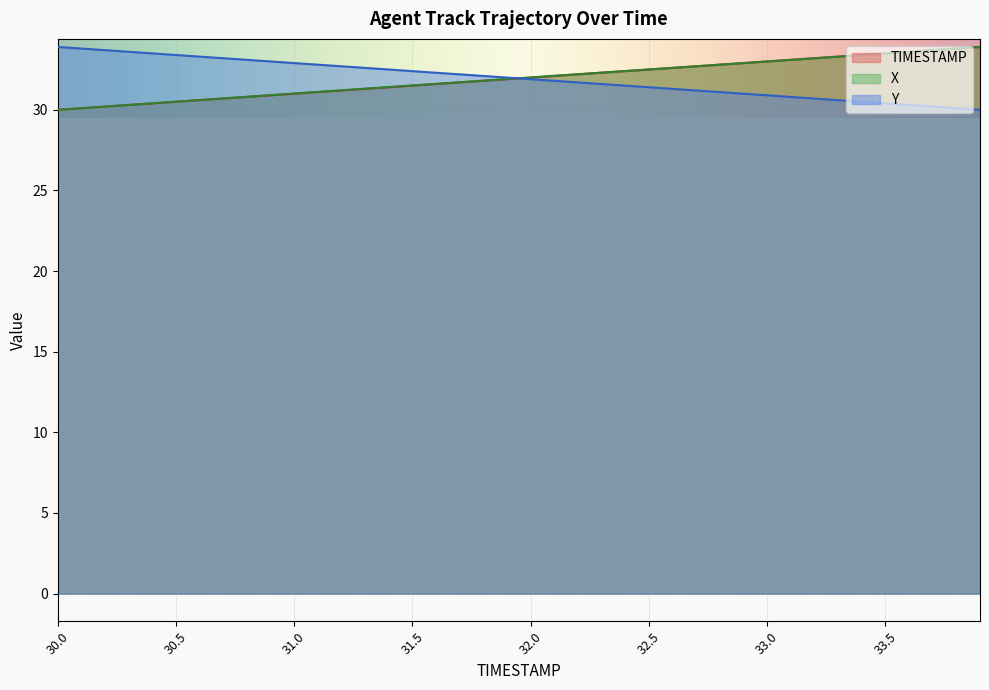

Rank the categories by Y value from highest to lowest.

30.0, 30.1, 30.2, 30.3, 30.4, 30.5, 30.6, 30.7, 30.8, 30.9, 31.0, 31.1, 31.2, 31.3, 31.4, 31.5, 31.6, 31.7, 31.8, 31.9, 32.0, 32.1, 32.2, 32.3, 32.4, 32.5, 32.6, 32.7, 32.8, 32.9, 33.0, 33.1, 33.2, 33.3, 33.4, 33.5, 33.6, 33.7, 33.8, 33.9